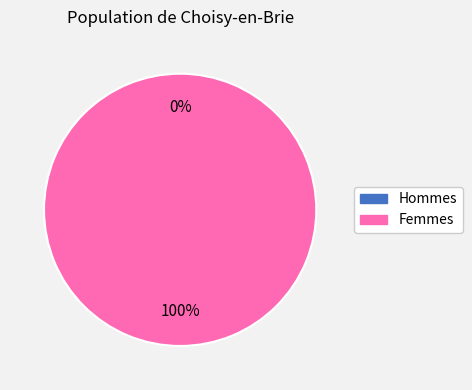

To the nearest percent, what is the average slice percentage?

50%